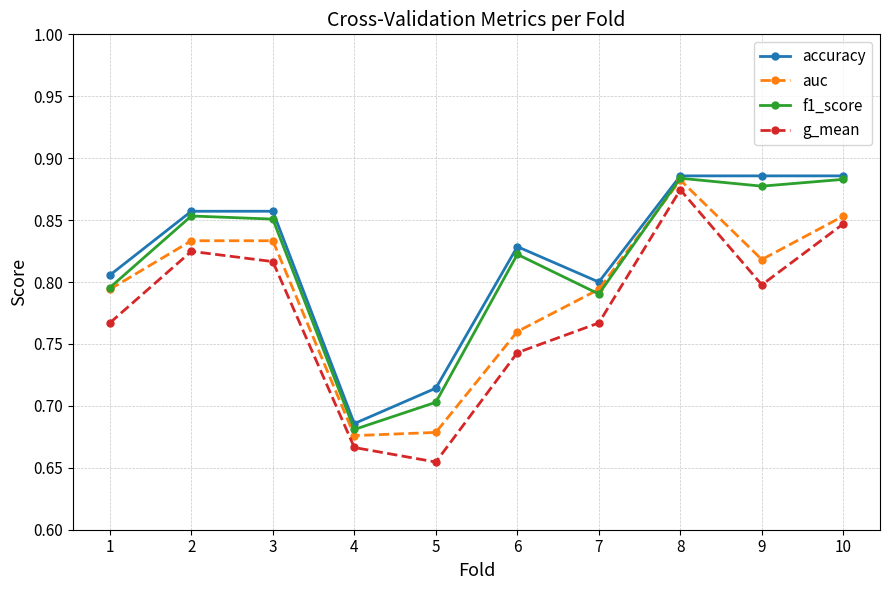

How many lines are shown in the chart?

4